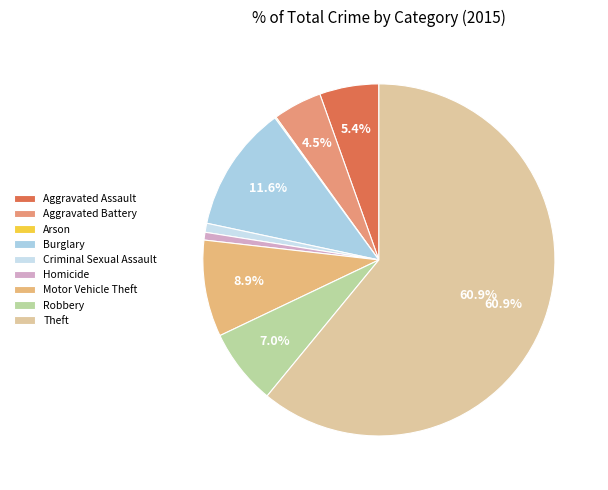

What is the ratio of the value at Theft to the value at Homicide?

85.8